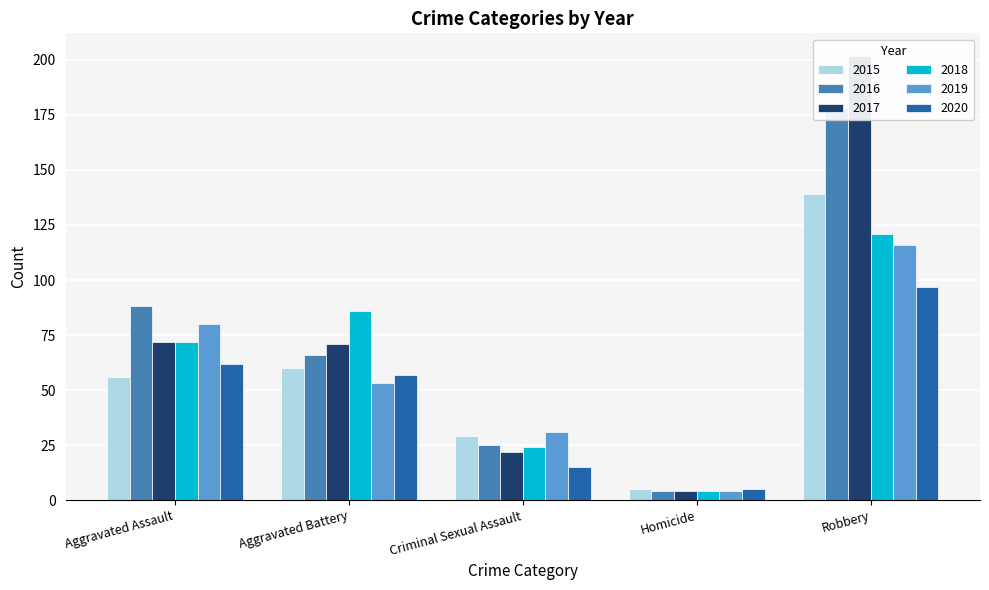

Is the value of 2016 at Aggravated Assault greater than the value of 2019 at Aggravated Battery?

Yes